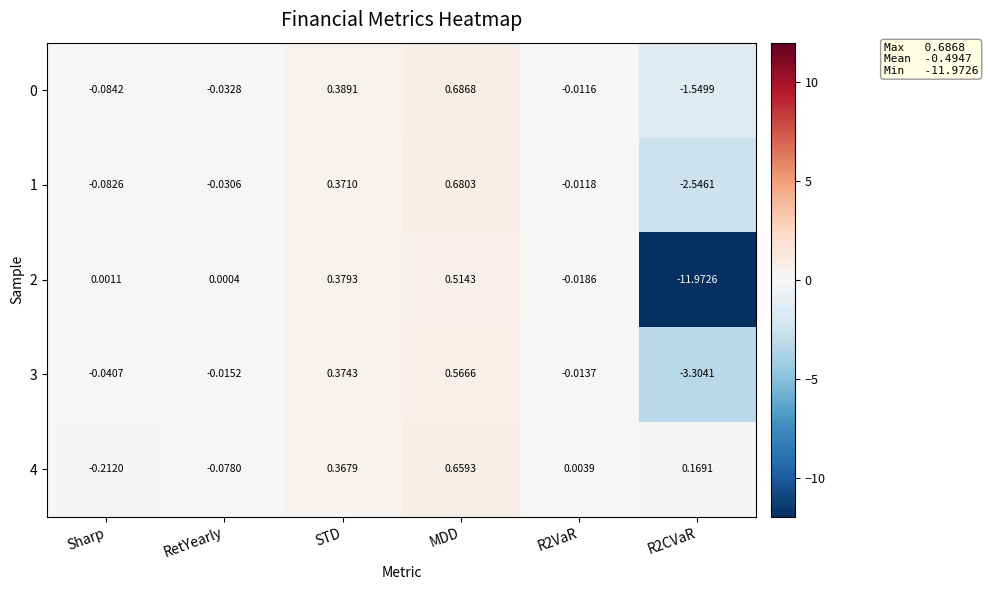

At which label is 3 closest to -1?

Sharp